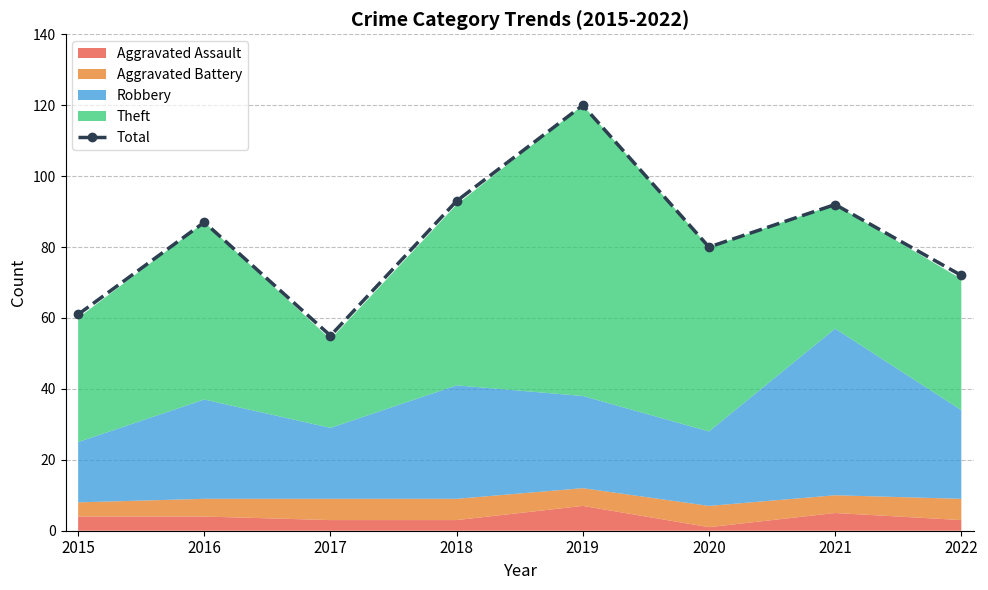

Reading right to left, what are all the values shown in this chart?

2022=72	2021=92	2020=80	2019=120	2018=93	2017=55	2016=87	2015=61